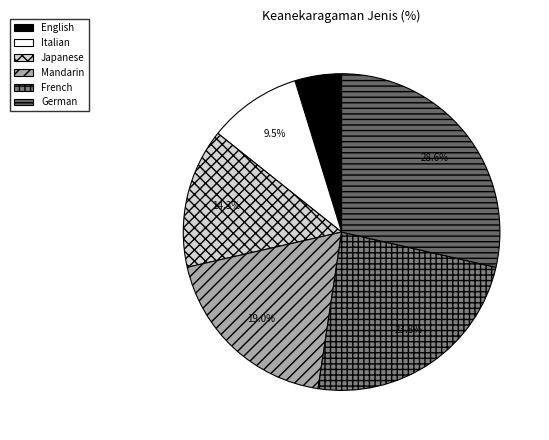

The Japanese slice represents 14% of the pie. True or false?

True